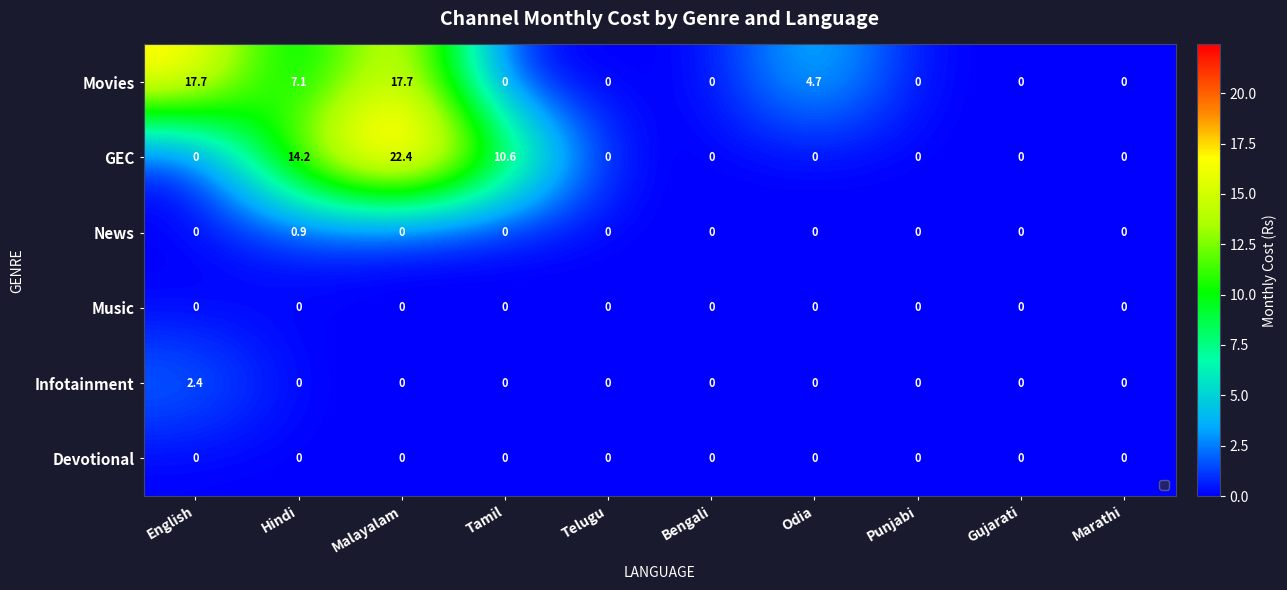

Read the Infotainment value at English.

2.4